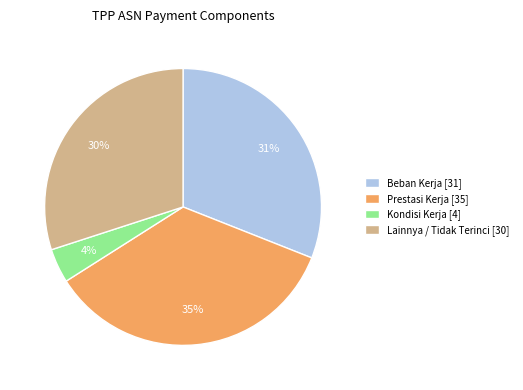

The Prestasi Kerja [35] slice represents 22% of the pie. True or false?

False